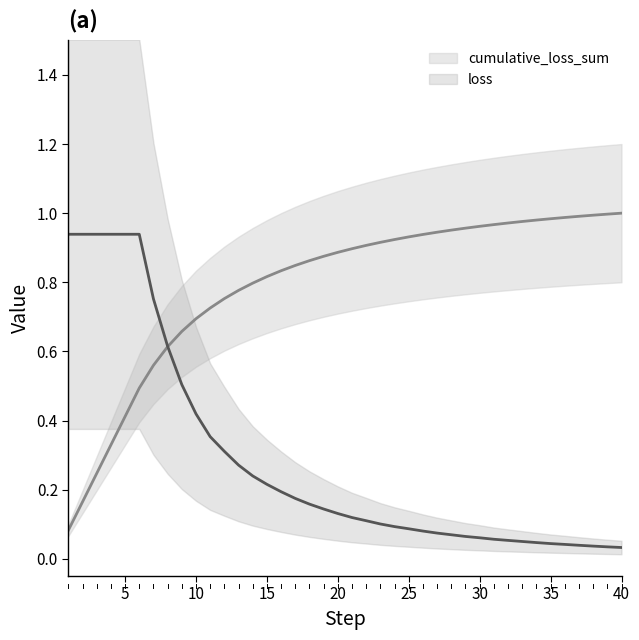

Which category has the highest value in the cumulative_loss_sum series?

40